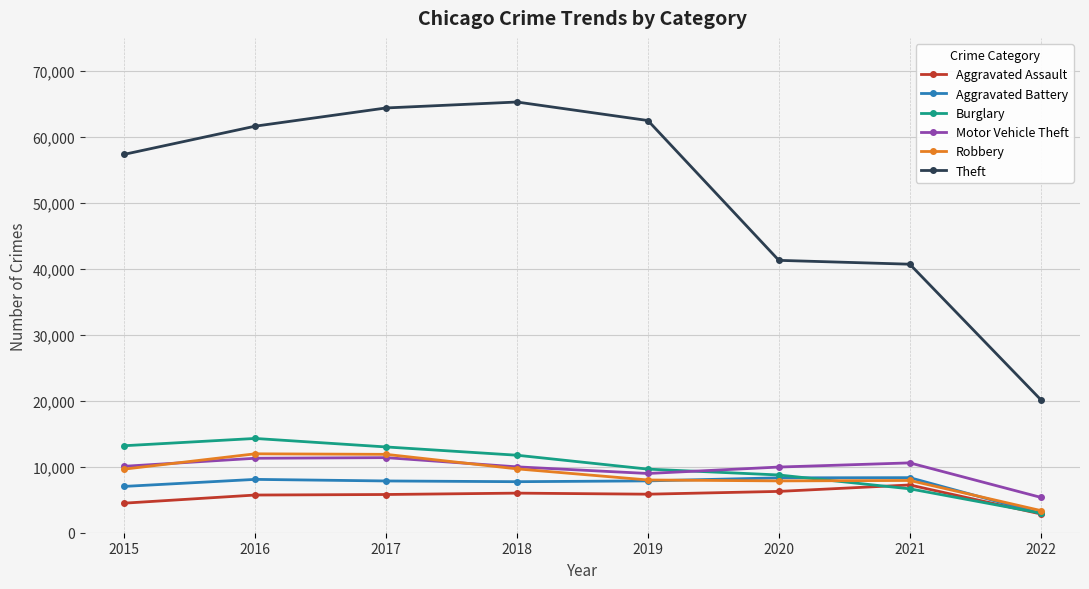

True or false: Robbery and Theft cross at least once.

False